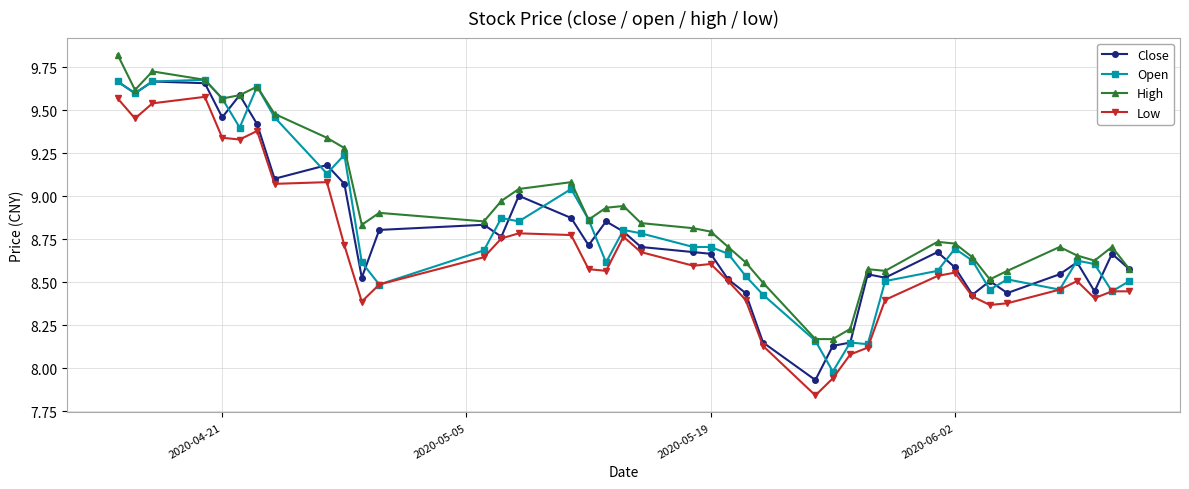

True or false: High and Low cross at least once.

False